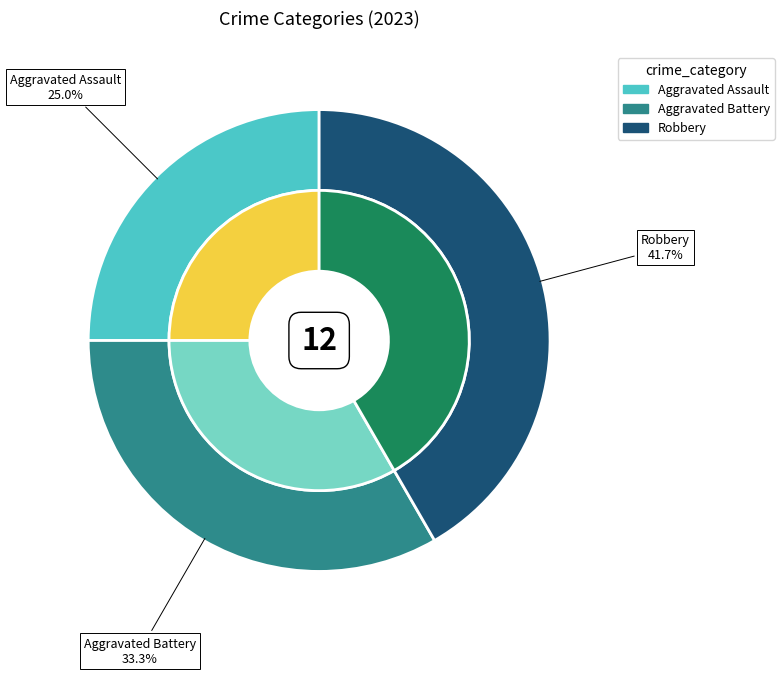

To the nearest percent, what is the combined percentage of Robbery and Aggravated Assault?

67%